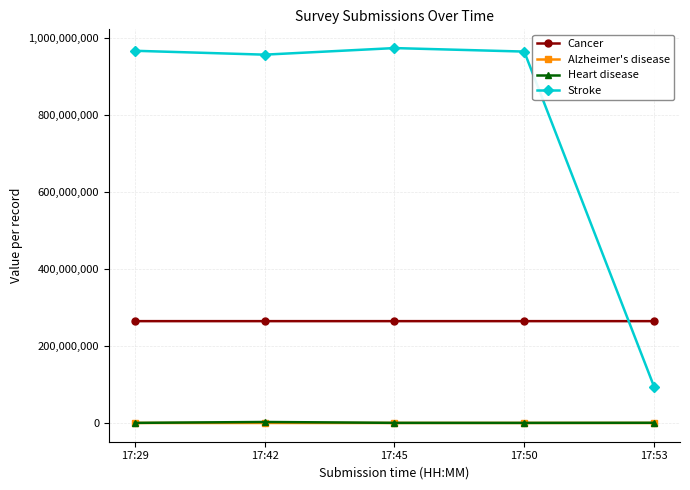

Which series has the largest range (max minus min)?

Stroke